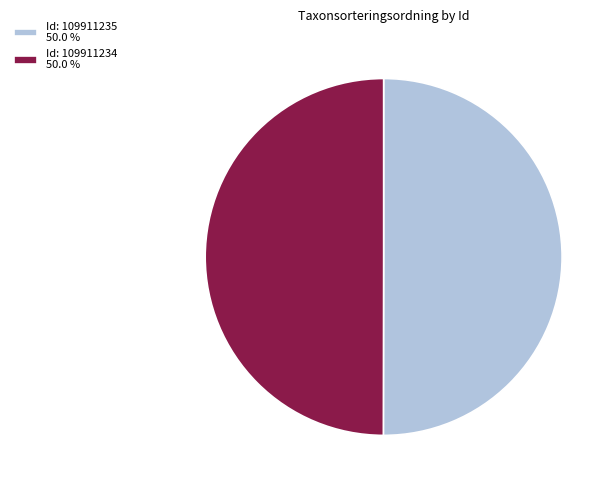

What is the ratio of the value at Id: 109911234 50.0 % to the value at Id: 109911235 50.0 %?

1.0